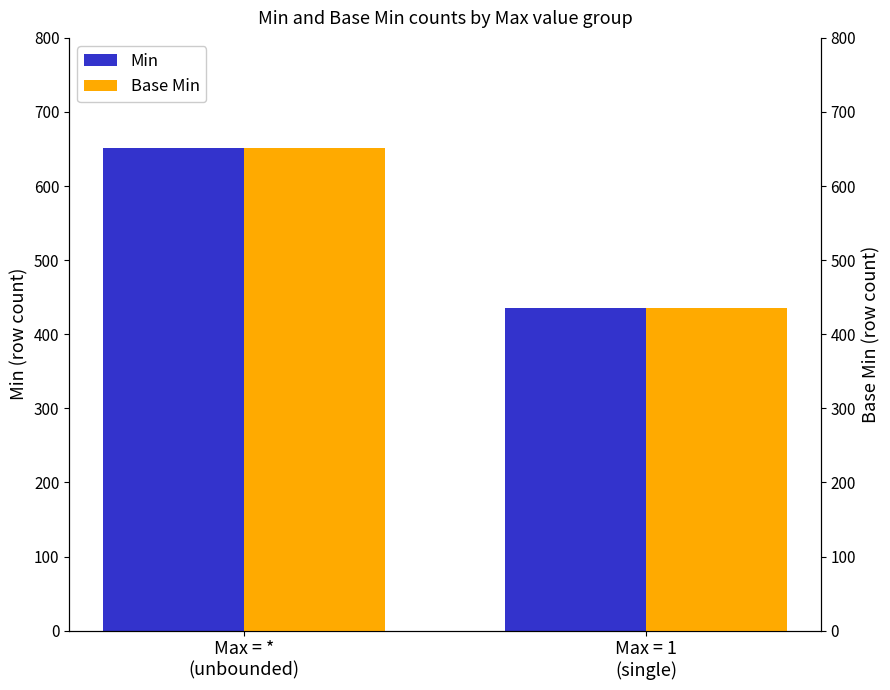

How many Min values are between 435 and 651?

2